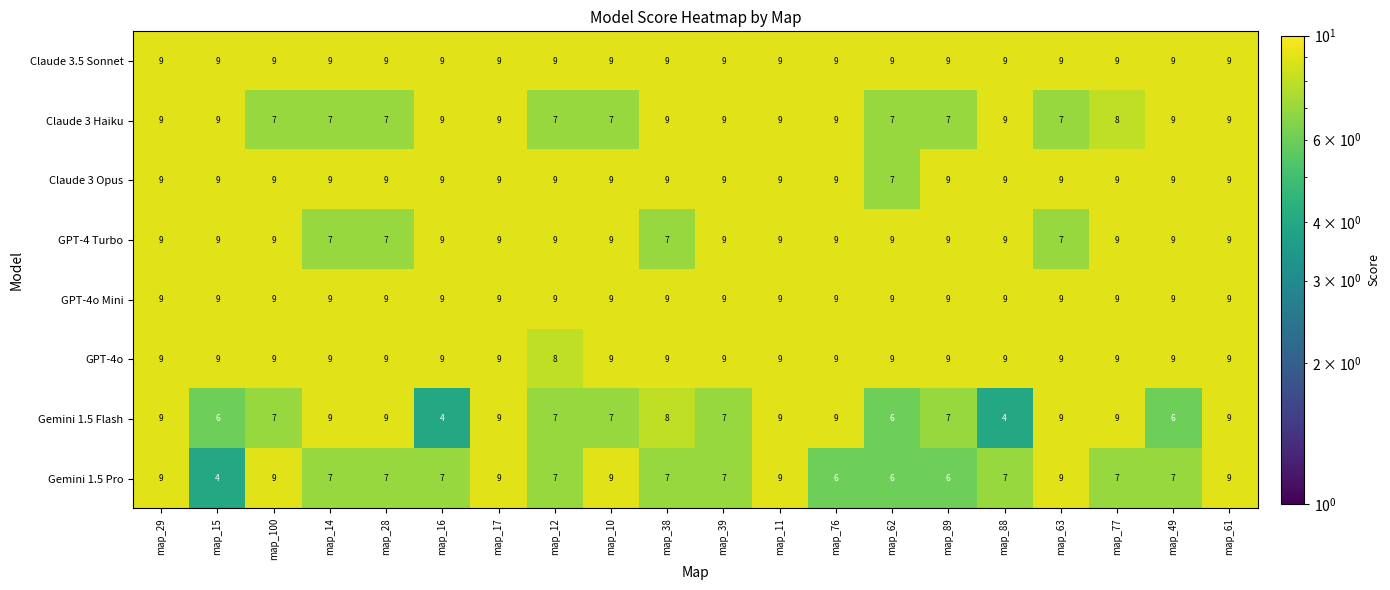

At how many categories does at least one series exceed 7?

20